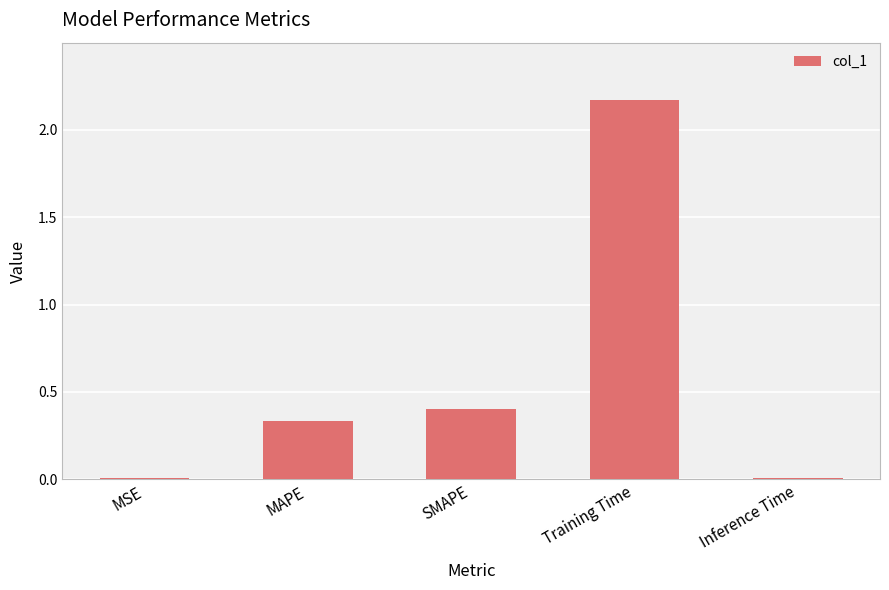

Which category has the highest value across all series?

Training Time